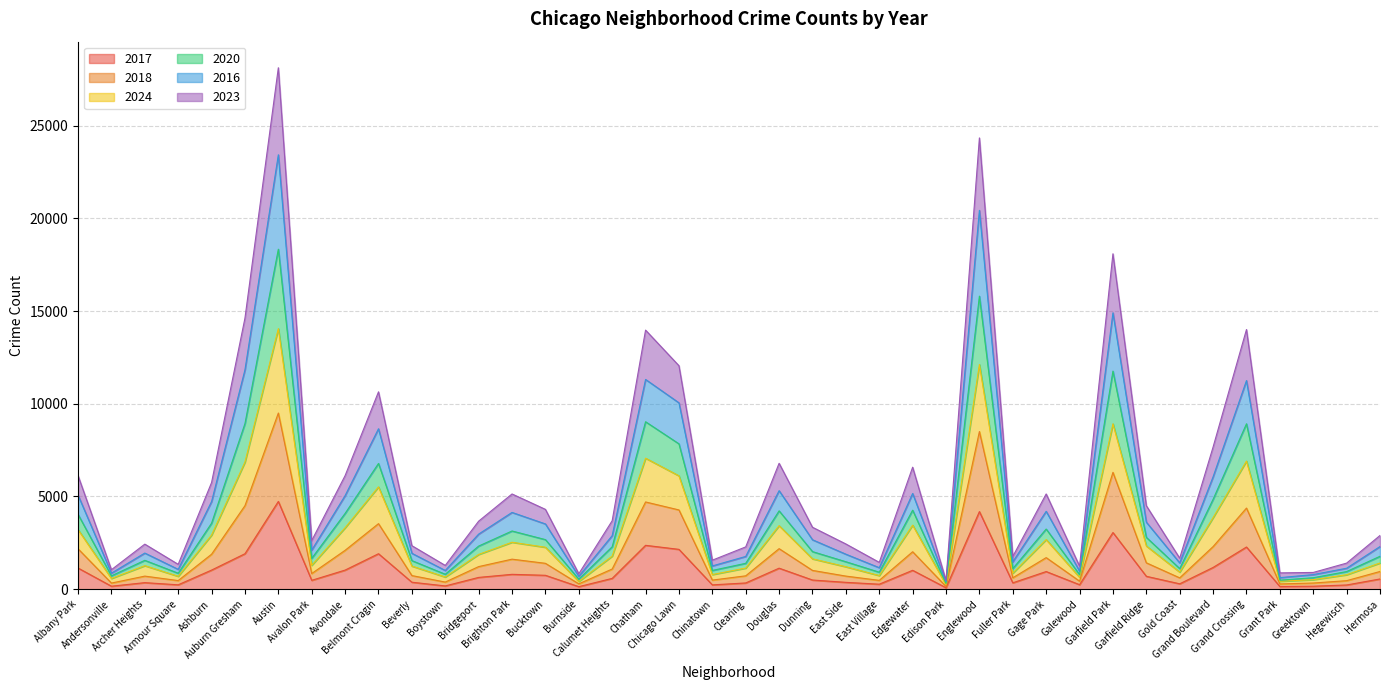

What is the value of the 2017 point at the 18th from the left?

2366